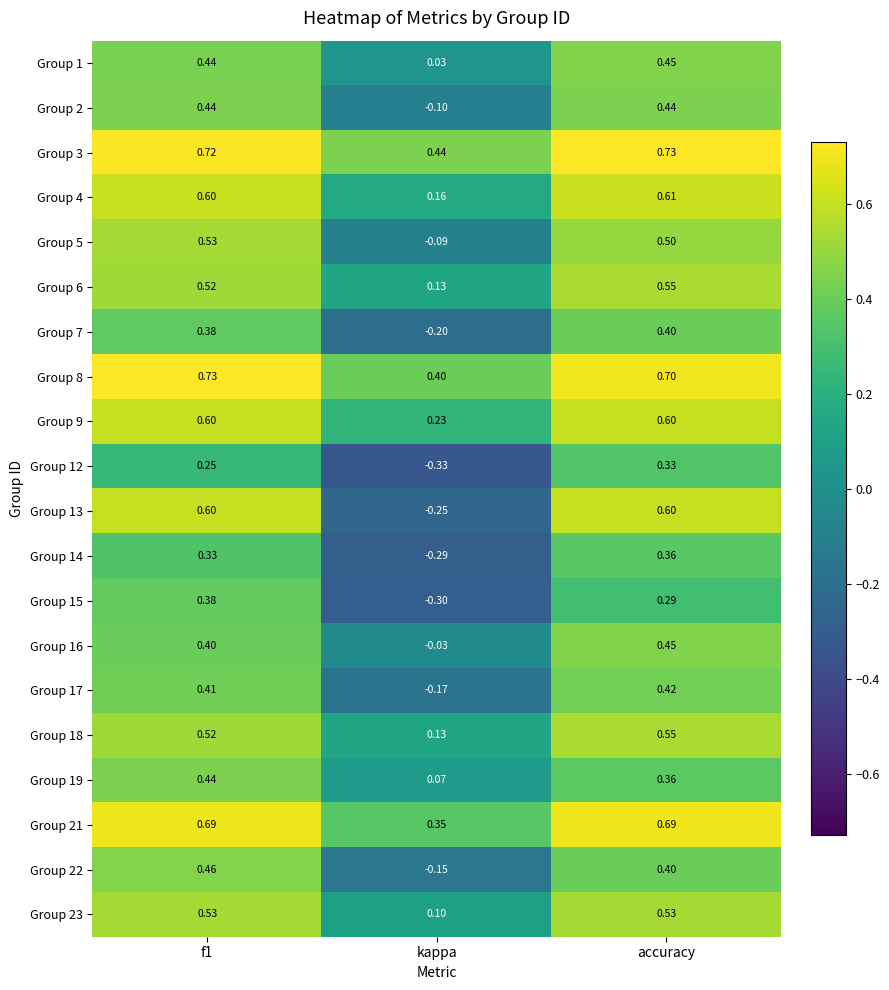

Where is Group 23 nearest to the value 0?

kappa